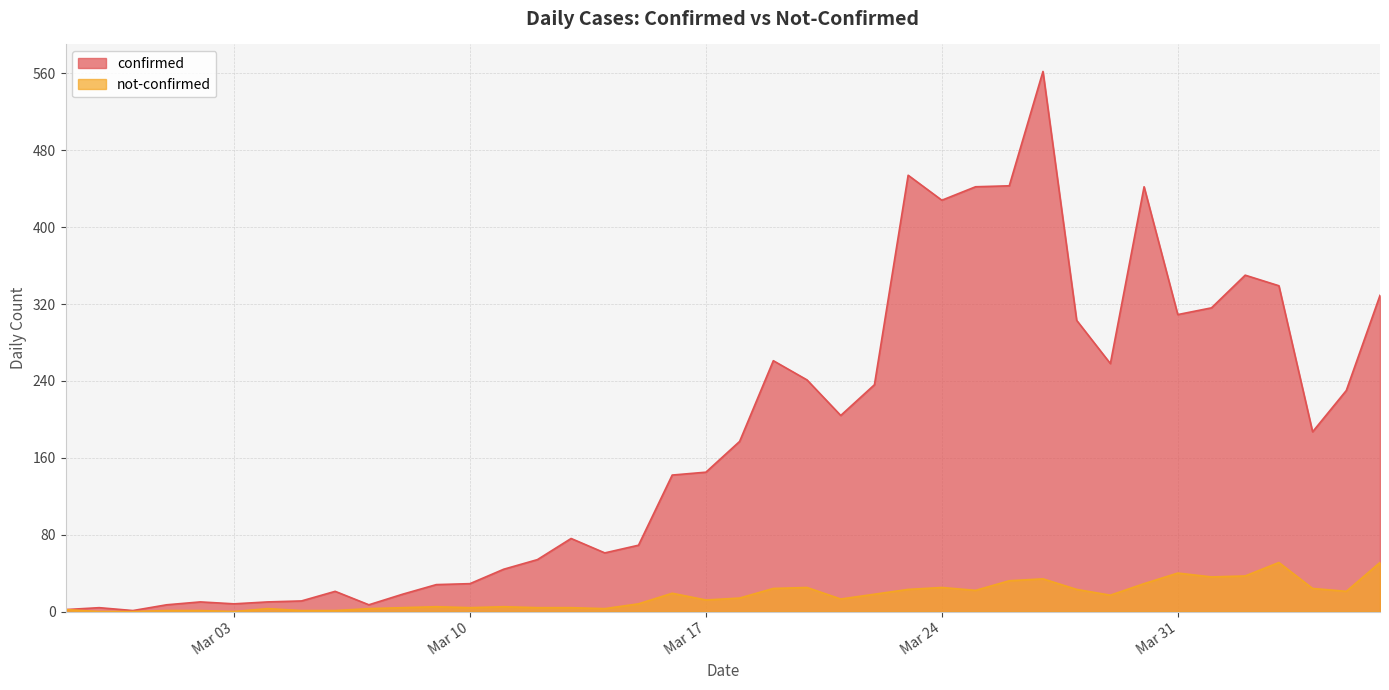

Which category has the lowest value in the confirmed series?

2020-02-29